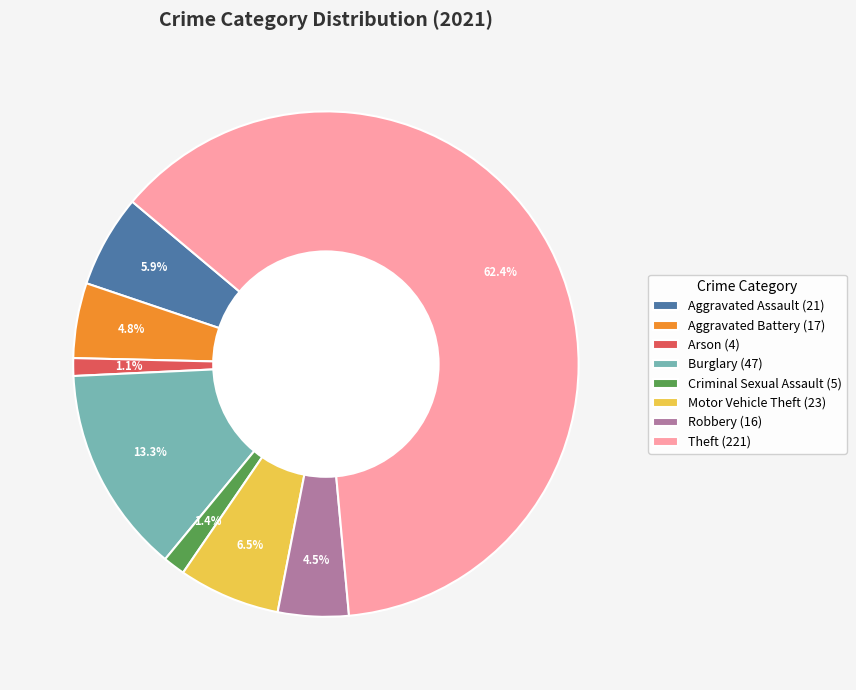

True or false: Theft accounts for 62% of the total.

True